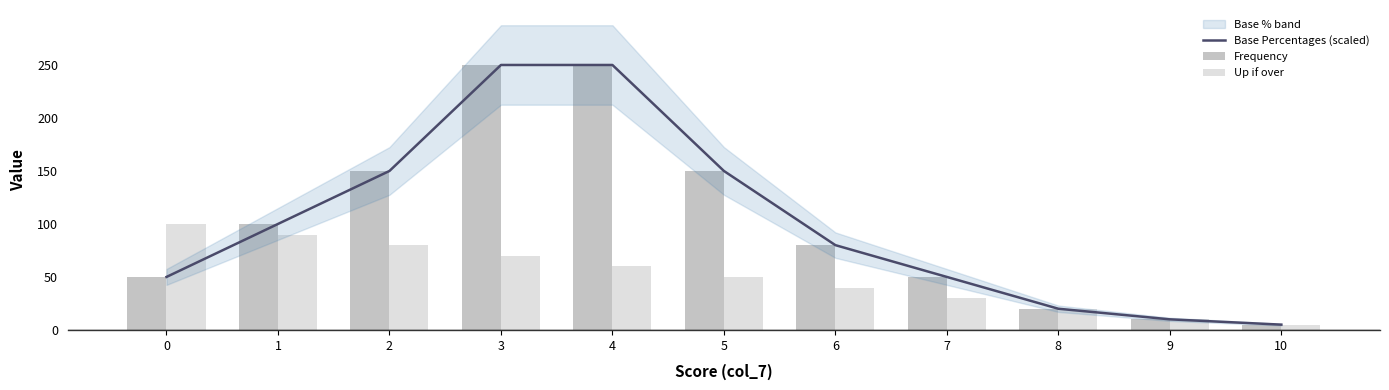

What value does the Up if over series have at 4?

60.0